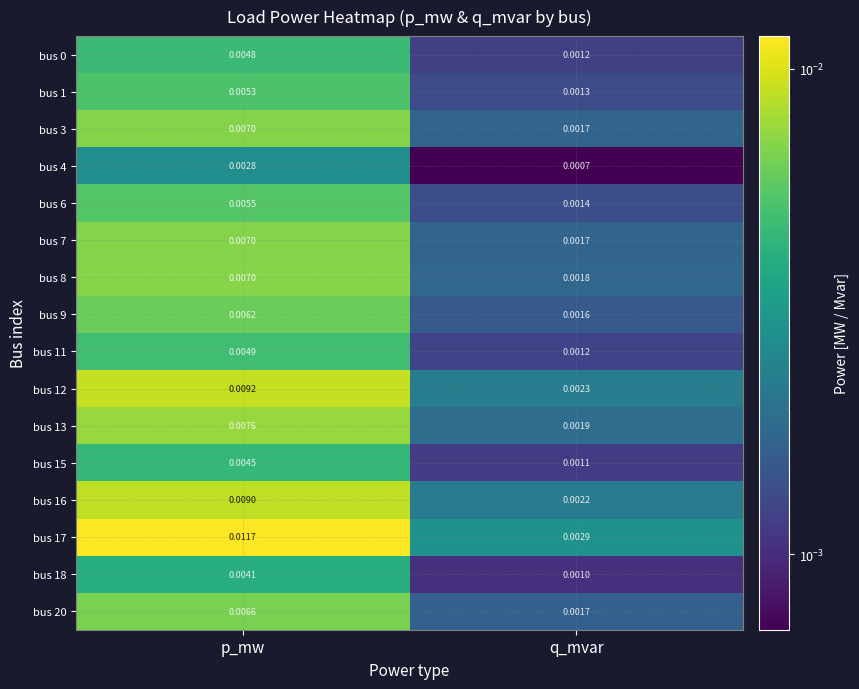

List the labels in order of bus 16 value, smallest first.

q_mvar, p_mw